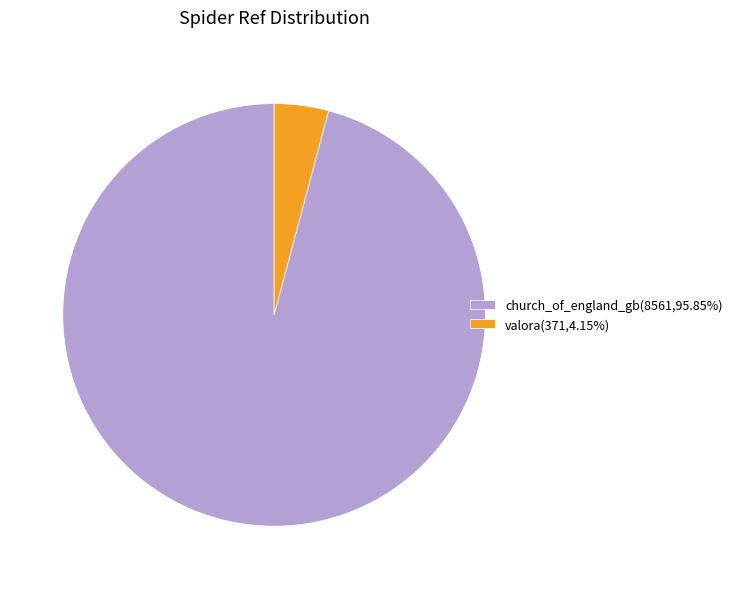

Do church_of_england_gb and valora together represent more than half of the pie?

Yes